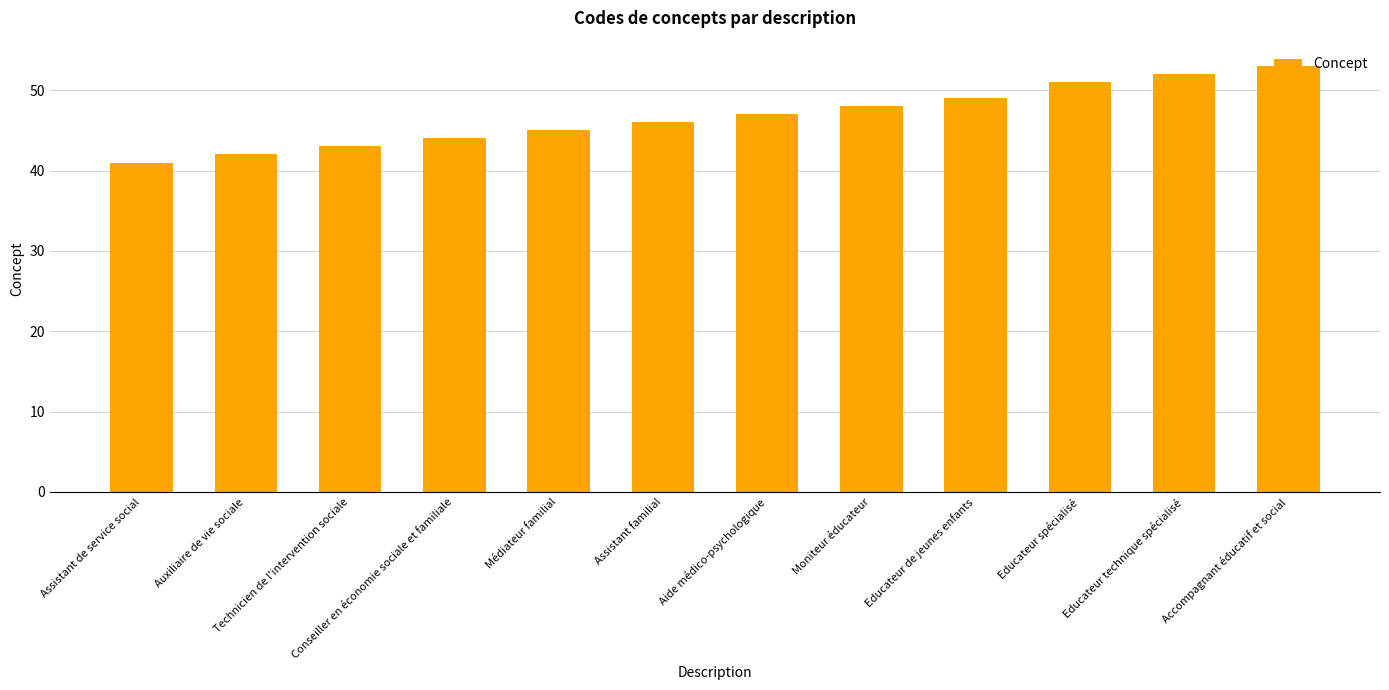

What is the label of the 8th bar from the left?

Moniteur éducateur